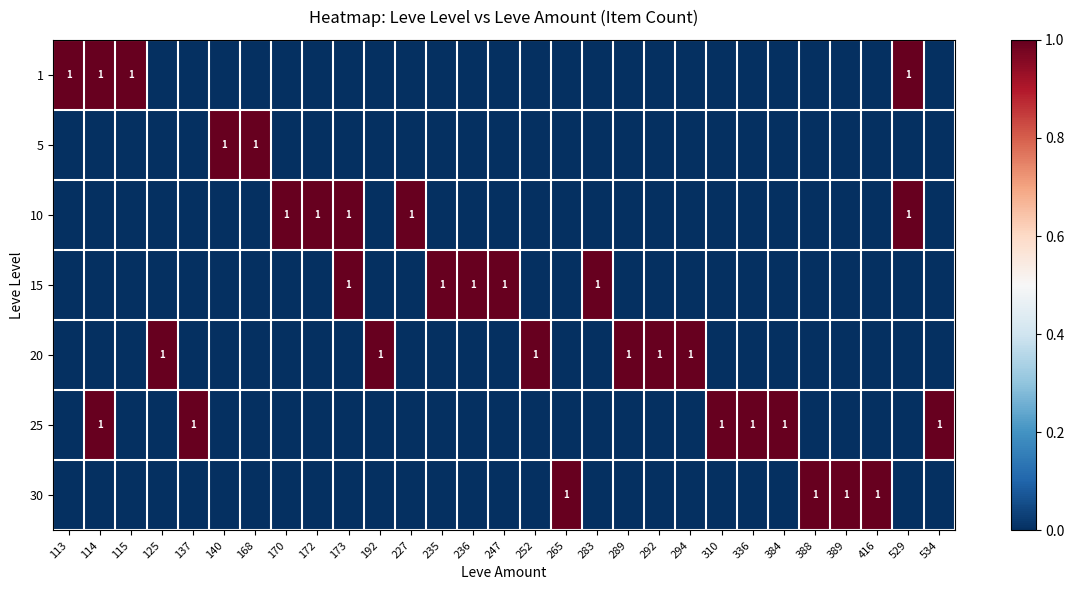

How many distinct data groups are displayed?

7